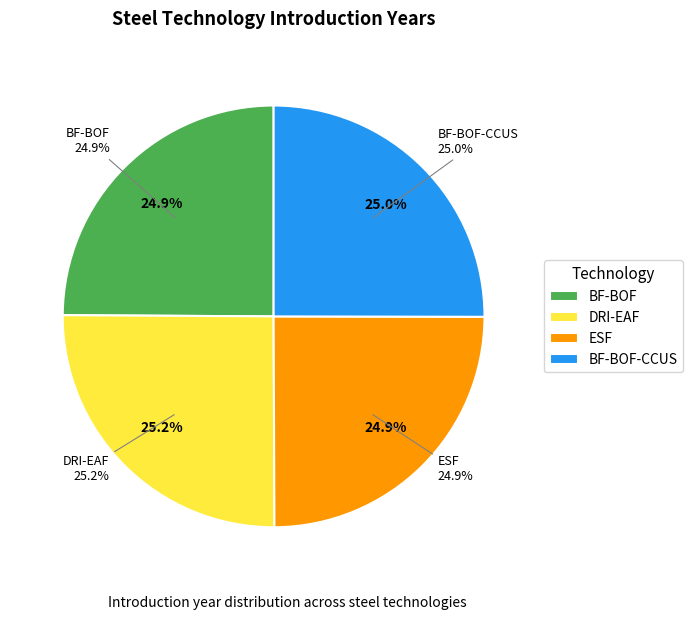

Combined, what portion of the pie is BF-BOF-CCUS and DRI-EAF?

50.2%